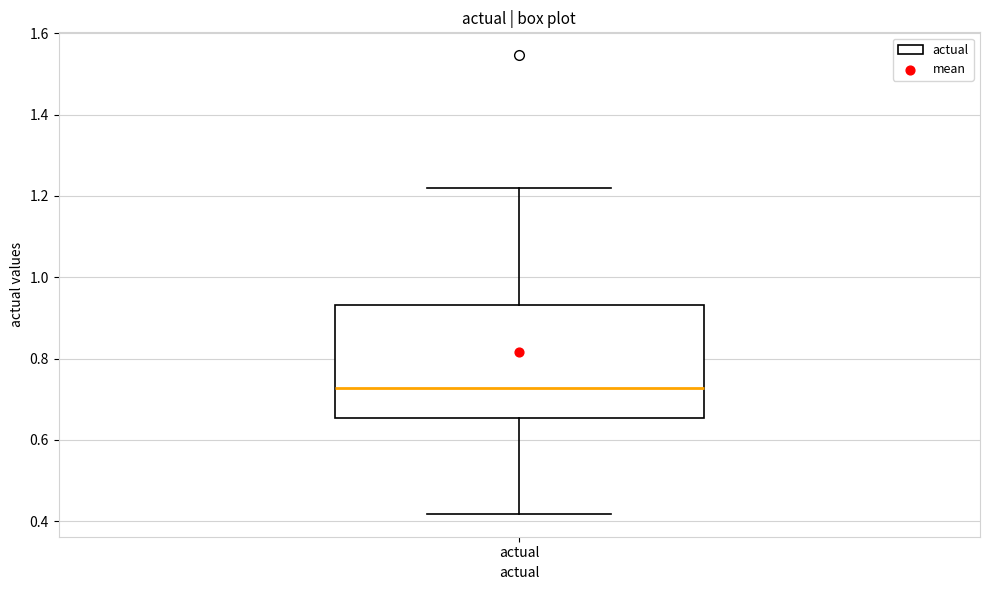

Transcribe this box plot: give where the median line is, the range the box spans, and where the two whiskers end, as read against the y-axis. The values are not printed on the chart, so give them approximately, as read against the axis.

median 0.72, box 0.66 to 0.94, whiskers 0.42 to 1.22